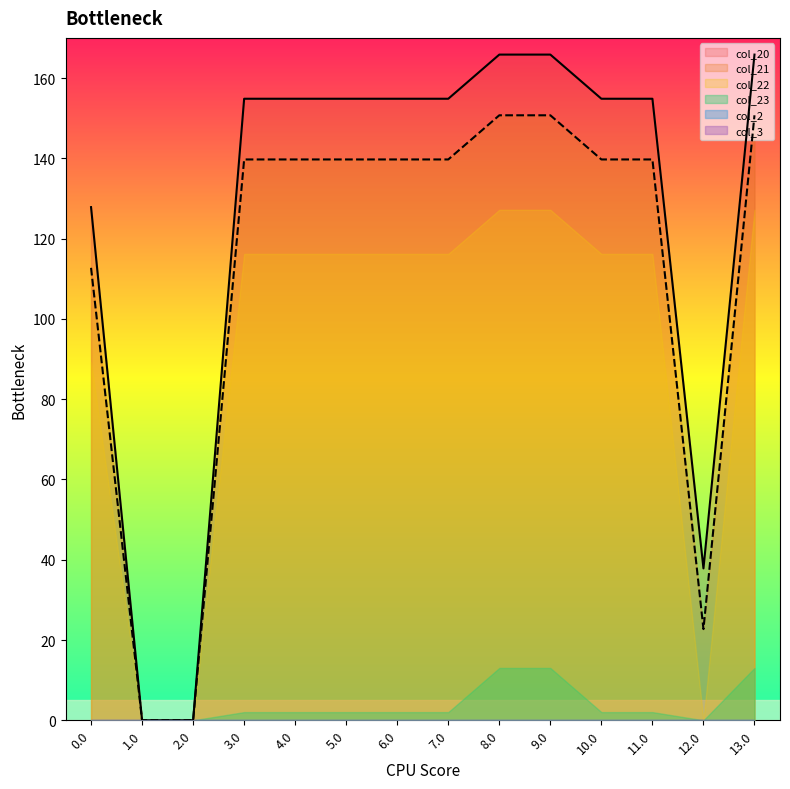

What is the difference between the col_23 values at 10.0 and 9.0?

11.0